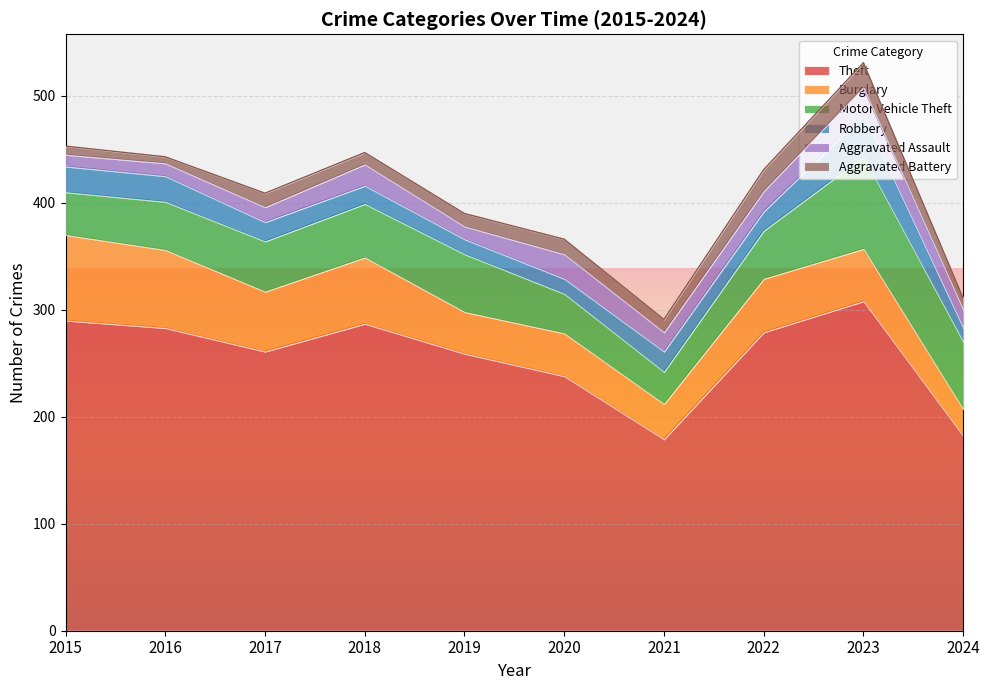

Does the chart display data point markers on the line(s)?

No